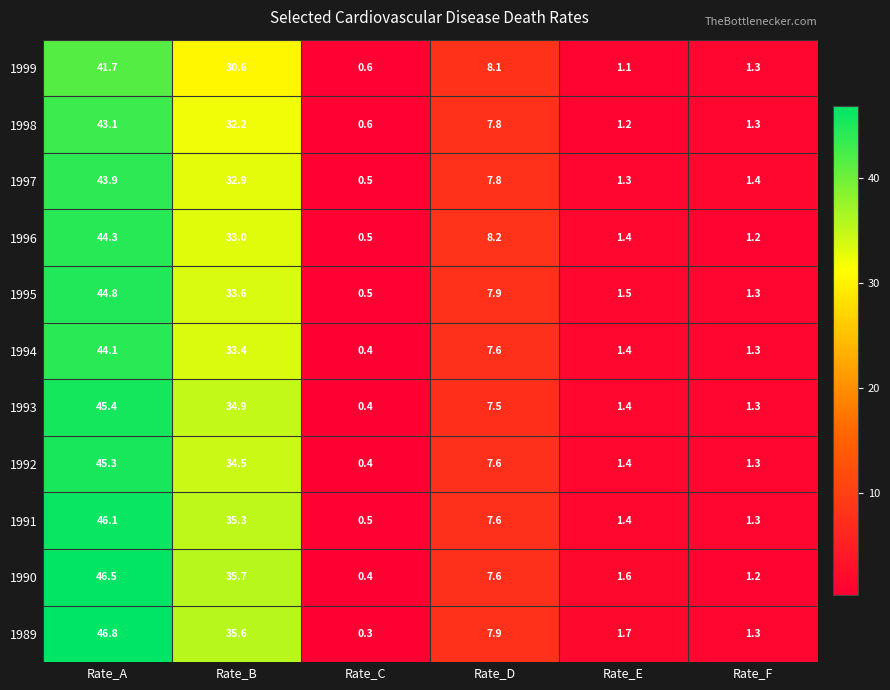

Rank the series by their maximum value, from lowest to highest.

1999, 1998, 1997, 1994, 1996, 1995, 1992, 1993, 1991, 1990, 1989